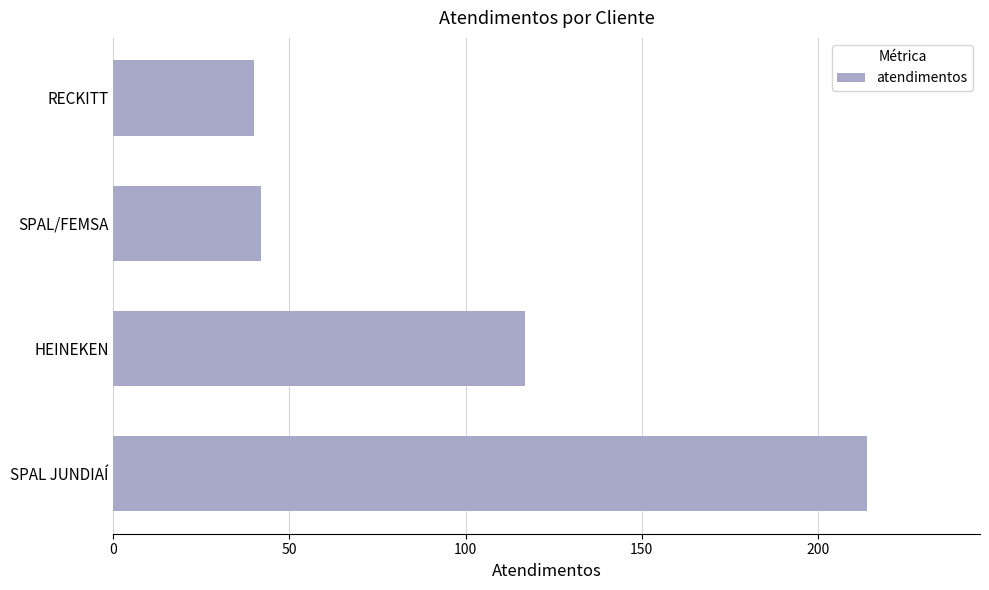

Read the value at SPAL JUNDIAÍ.

214